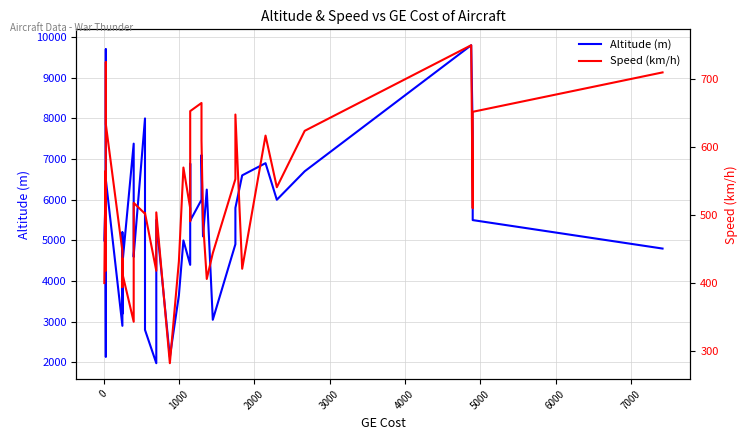

How many values in the Altitude (m) series exceed 5200?

19